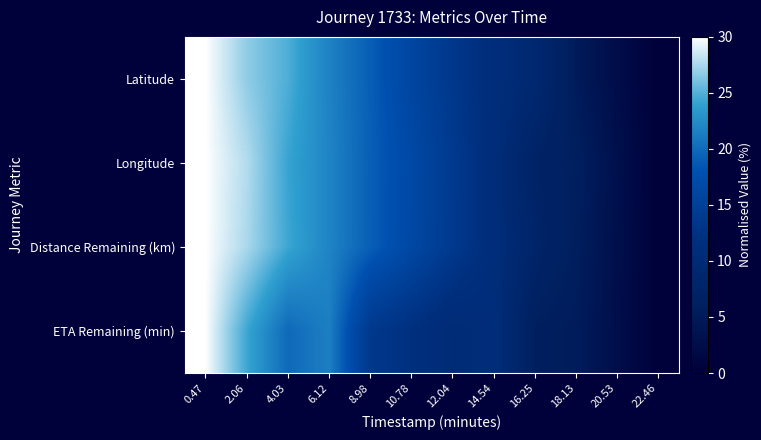

At which category is the sum across all series the highest?

0.47